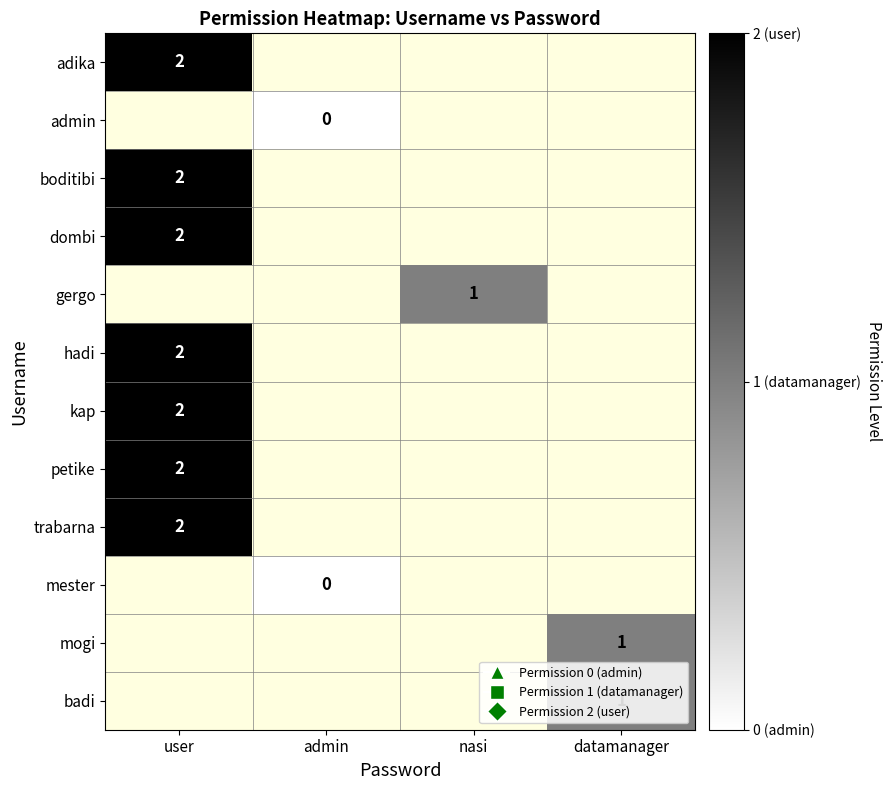

True or false: trabarna has a value of 3 at user.

False